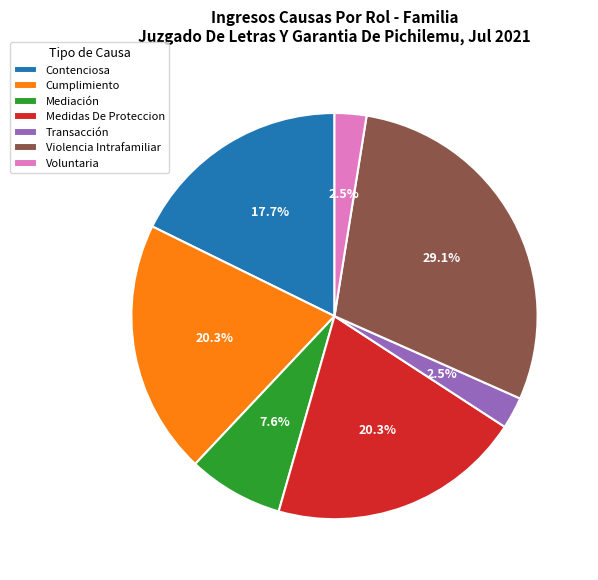

Is there any slice that represents more than half of the pie?

No